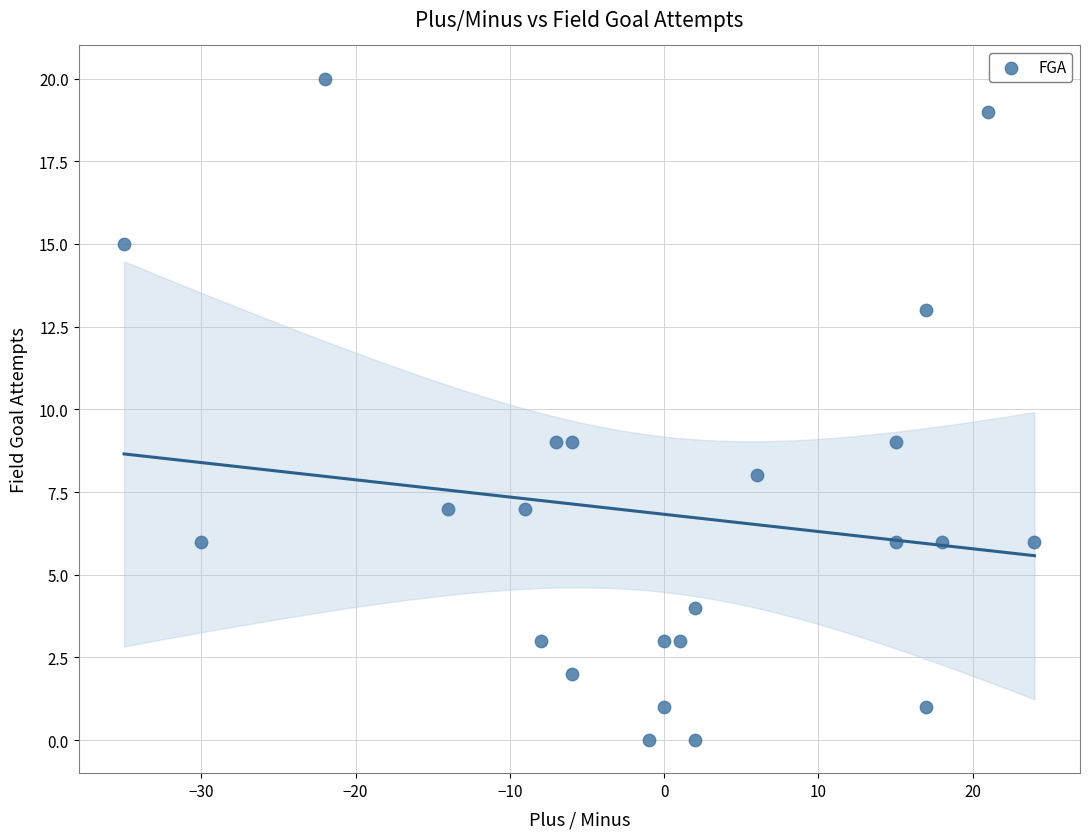

What is the range of X values (max minus min)?

59